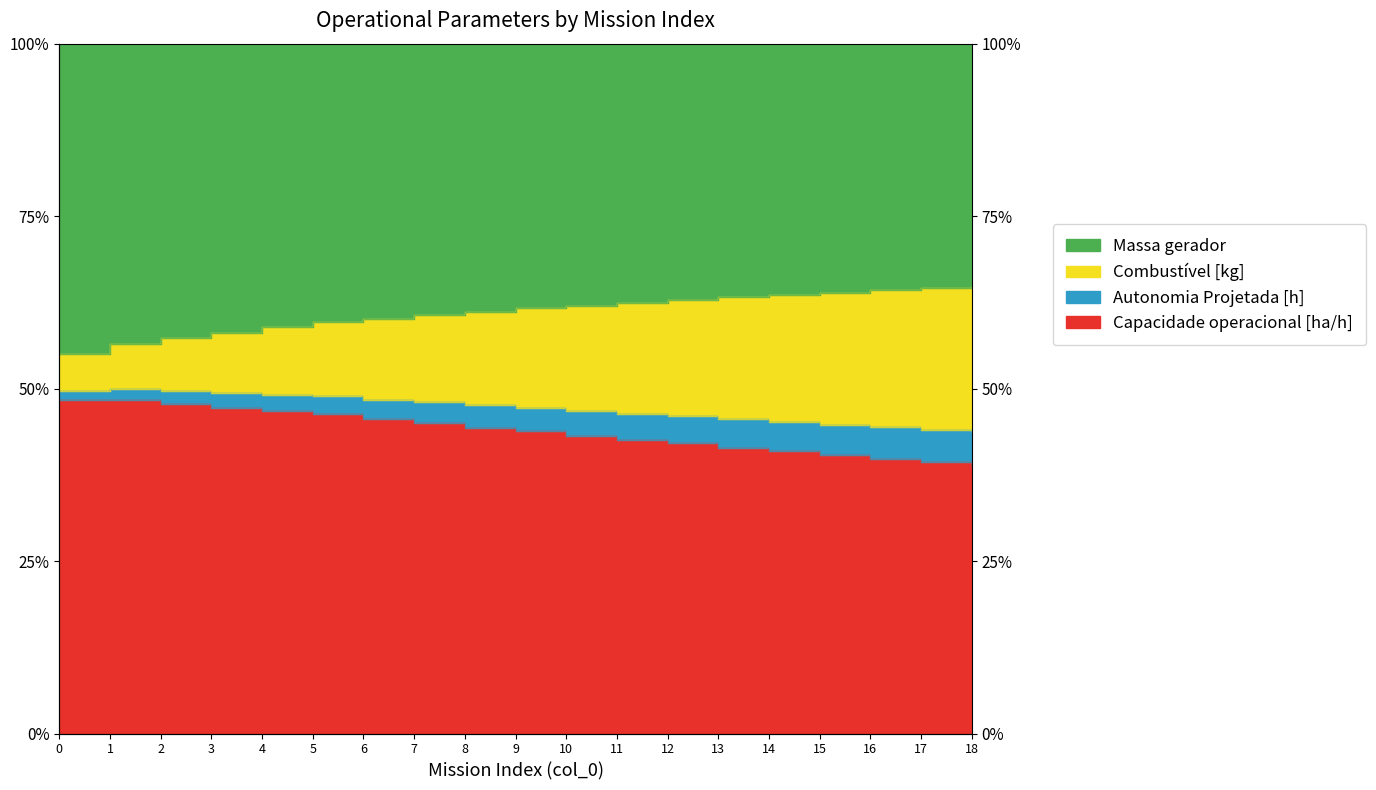

Which category has the highest value in the Combustível [kg] series?

1